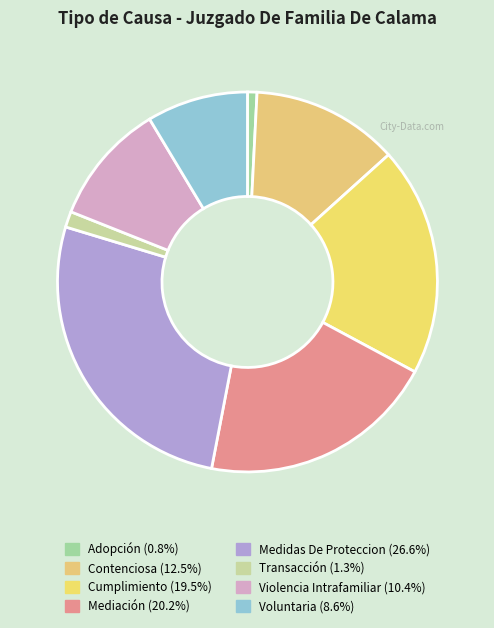

How many slices are in this pie chart?

8